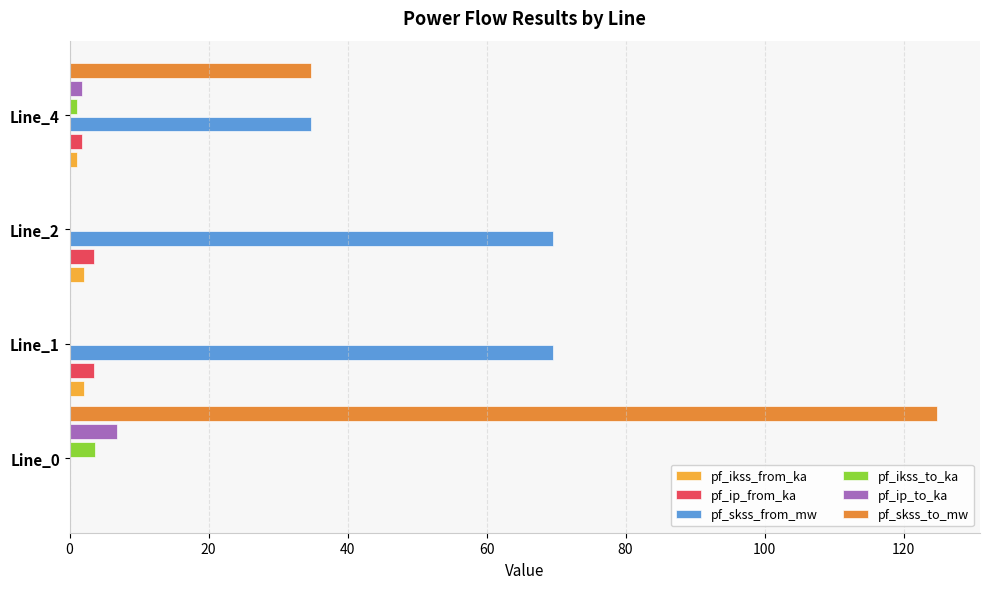

The value of pf_ip_to_ka at Line_1 is 0.0. True or false?

True